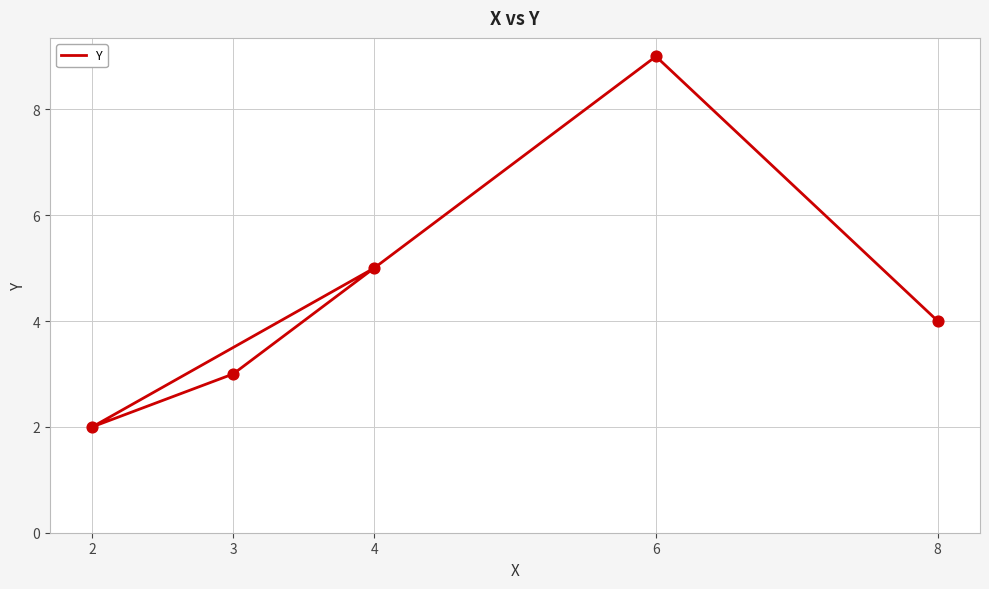

Which has a higher value, 4 or 6?

6